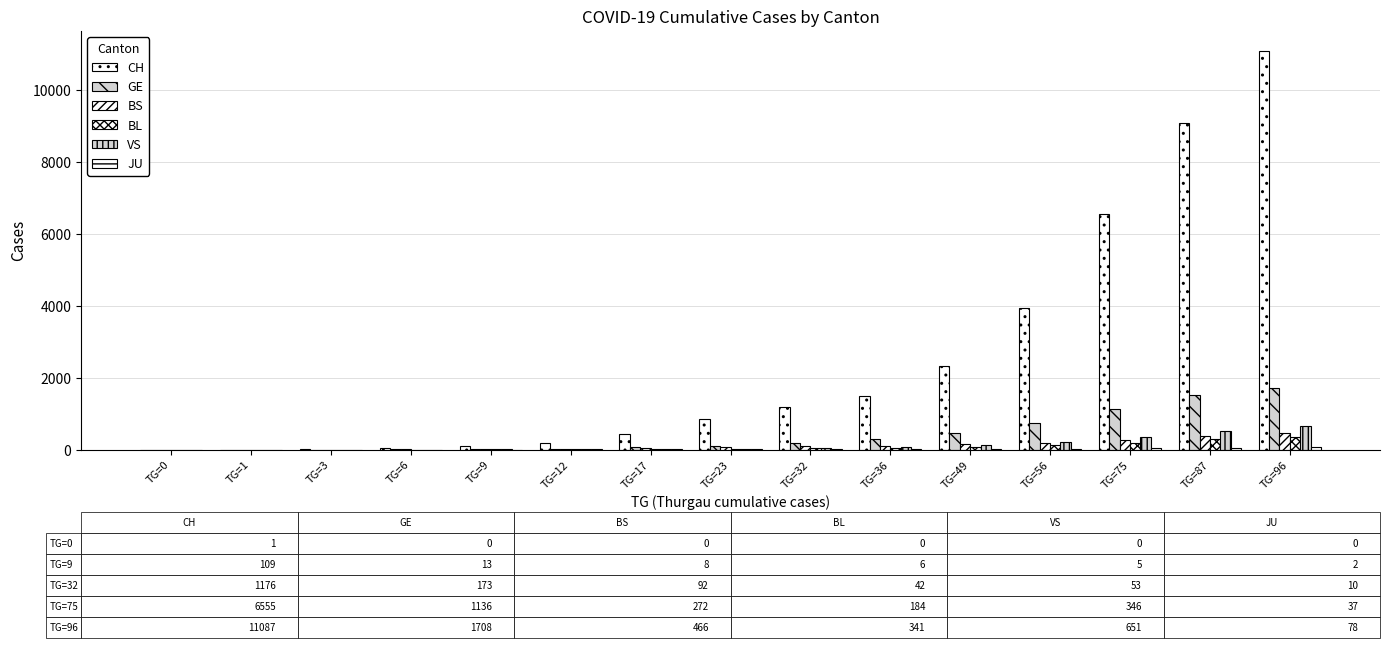

Reading left to right, transcribe all the data shown in this chart.

CH: 1	2	4	46	109	175	447	839	1176	1500	2332	3947	6555	9094	11087
GE: 0	1	1	9	13	17	68	108	173	282	472	751	1136	1509	1708
BS: 0	0	1	3	8	15	33	73	92	100	144	182	272	376	466
BL: 0	0	1	2	6	6	22	26	42	47	76	116	184	302	341
VS: 0	0	0	0	5	6	17	30	53	76	116	225	346	527	651
JU: 0	0	0	1	2	3	6	9	10	15	17	26	37	57	78